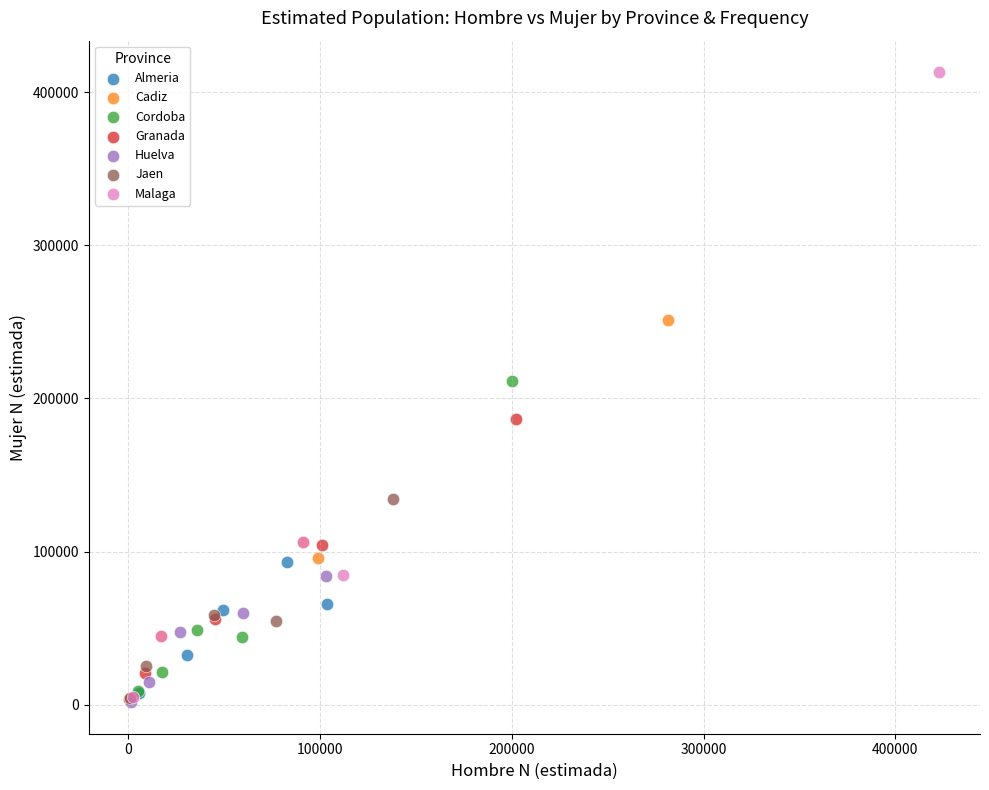

What are all the series names shown in the legend?

Almeria, Cadiz, Cordoba, Granada, Huelva, Jaen, Malaga